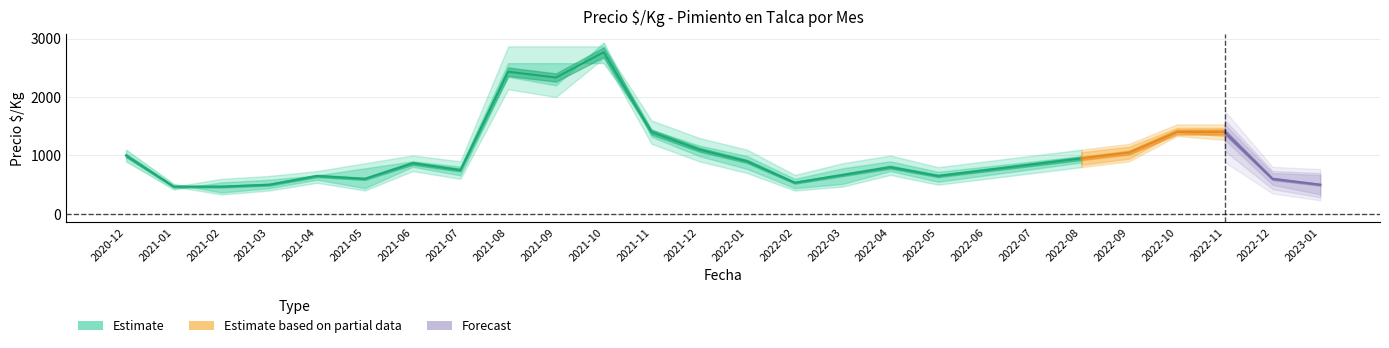

Reading left to right, what are all the values shown in this chart?

Precio_min: 2020-12=1000	2021-01=467	2021-02=333	2021-03=400	2021-04=533	2021-05=400	2021-06=733	2021-07=600	2021-08=2133	2021-09=2000	2021-10=2667	2021-11=1200	2021-12=900	2022-01=700	2022-02=400	2022-03=467	2022-04=667	2022-05=500	2022-06=600	2022-07=700	2022-08=800	2022-09=900	2022-10=1333	2022-11=1267	2022-12=500	2023-01=333
Precio_mean: 2020-12=1000	2021-01=467	2021-02=467	2021-03=500	2021-04=650	2021-05=600	2021-06=867	2021-07=750	2021-08=2433	2021-09=2334	2021-10=2767	2021-11=1400	2021-12=1100	2022-01=900	2022-02=534	2022-03=667	2022-04=800	2022-05=650	2022-06=750	2022-07=850	2022-08=950	2022-09=1050	2022-10=1400	2022-11=1400	2022-12=600	2023-01=500
Precio_max: 2020-12=1000	2021-01=467	2021-02=600	2021-03=650	2021-04=733	2021-05=867	2021-06=1000	2021-07=900	2021-08=2867	2021-09=2867	2021-10=2867	2021-11=1600	2021-12=1300	2022-01=1100	2022-02=667	2022-03=867	2022-04=1000	2022-05=800	2022-06=900	2022-07=1000	2022-08=1100	2022-09=1200	2022-10=1533	2022-11=1533	2022-12=700	2023-01=667